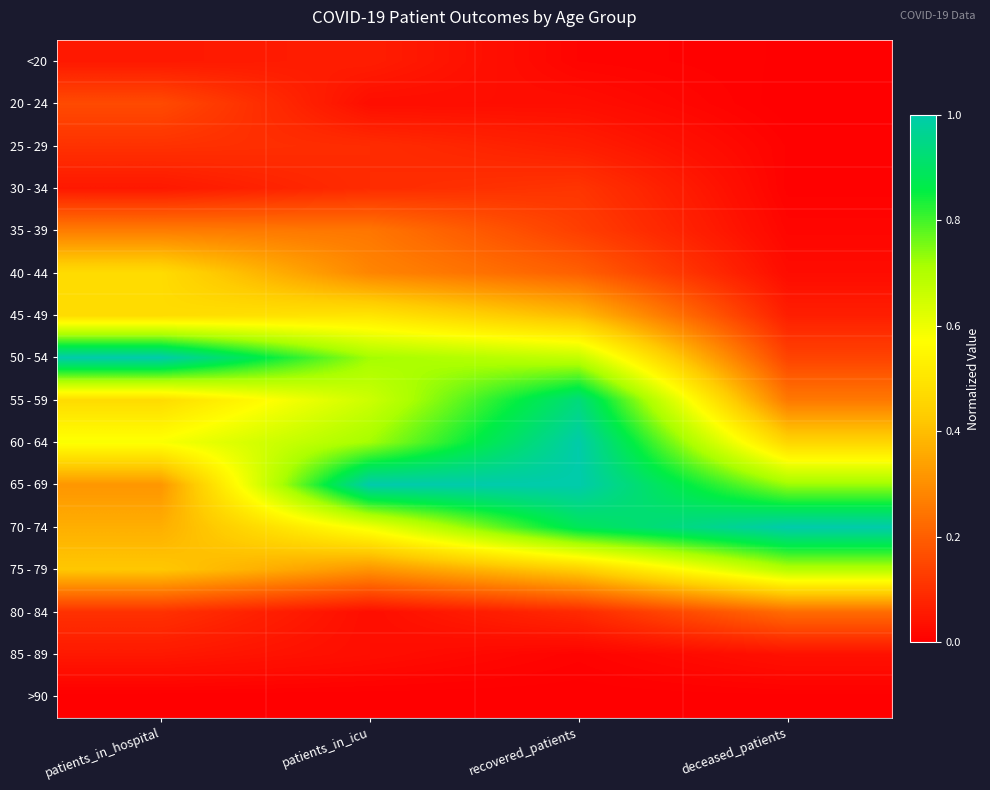

At patients_in_icu, list the series in order from smallest to largest.

>90, 20 - 24, 80 - 84, 85 - 89, <20, 25 - 29, 30 - 34, 35 - 39, 40 - 44, 75 - 79, 45 - 49, 70 - 74, 55 - 59, 50 - 54, 60 - 64, 65 - 69